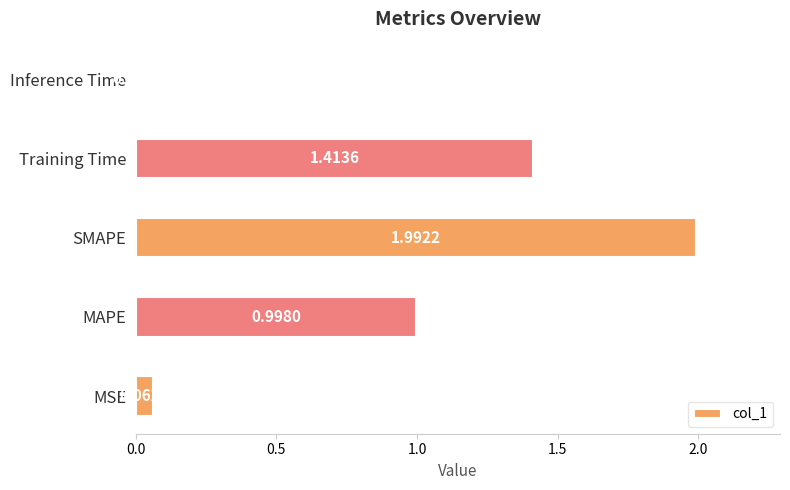

Count the number of categories in the chart.

5